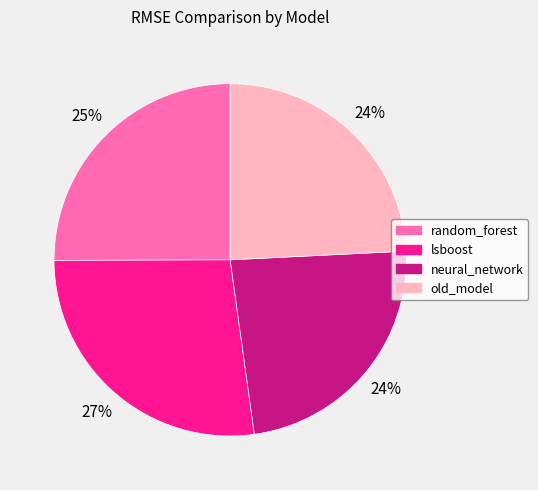

Count the number of slices in the pie.

4